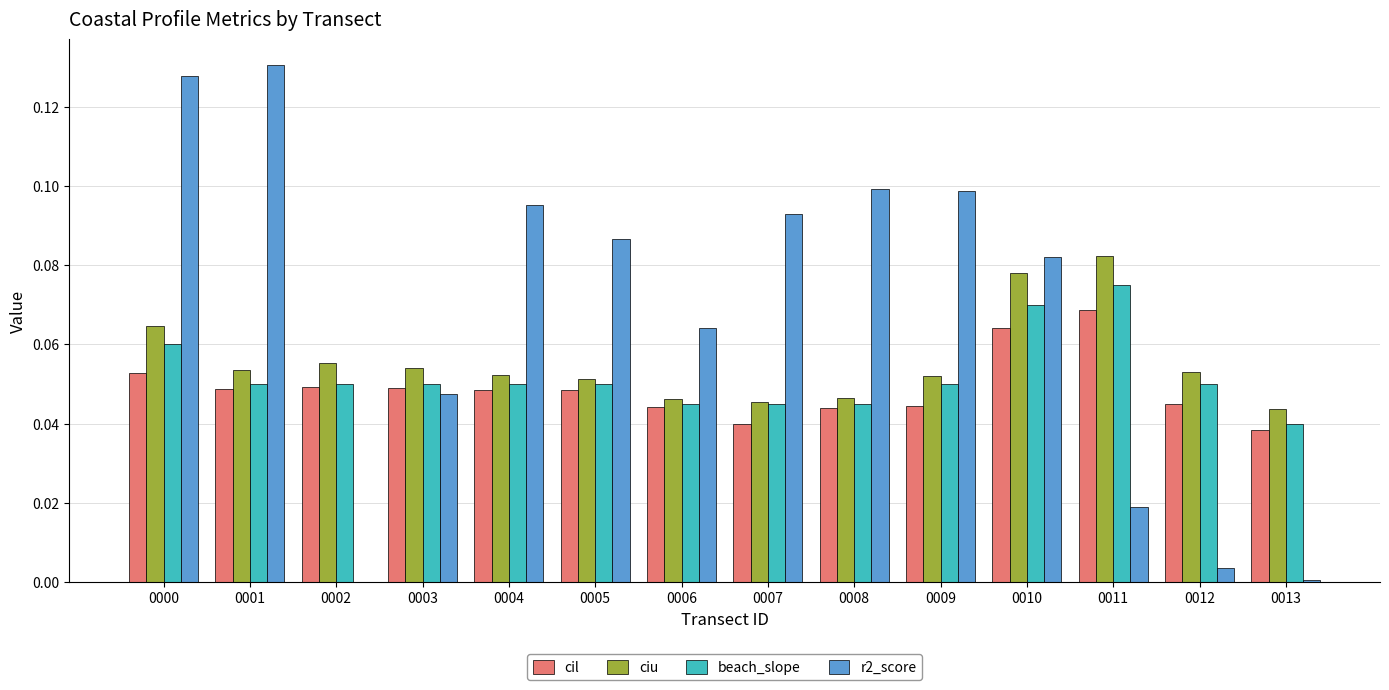

Is the value of ciu at 0013 greater than the value of beach_slope at 0002?

No